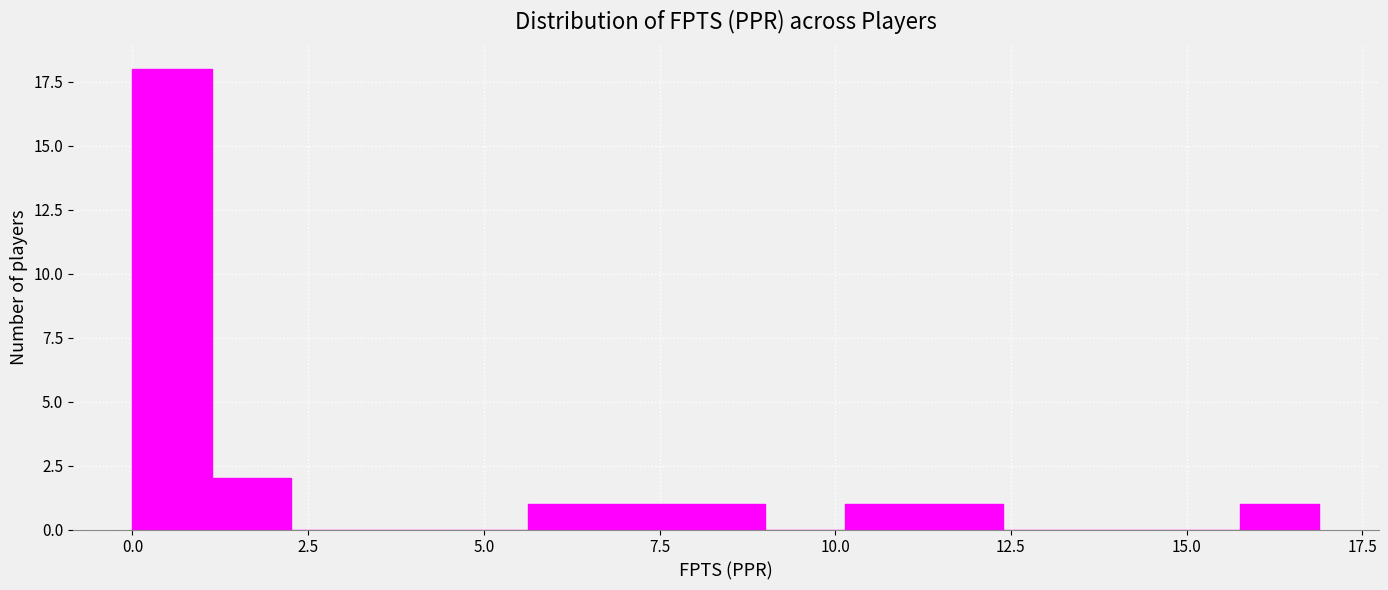

Around what value on the x-axis is the tallest bar? Give the approximate position of its centre, as read against the axis.

0.5